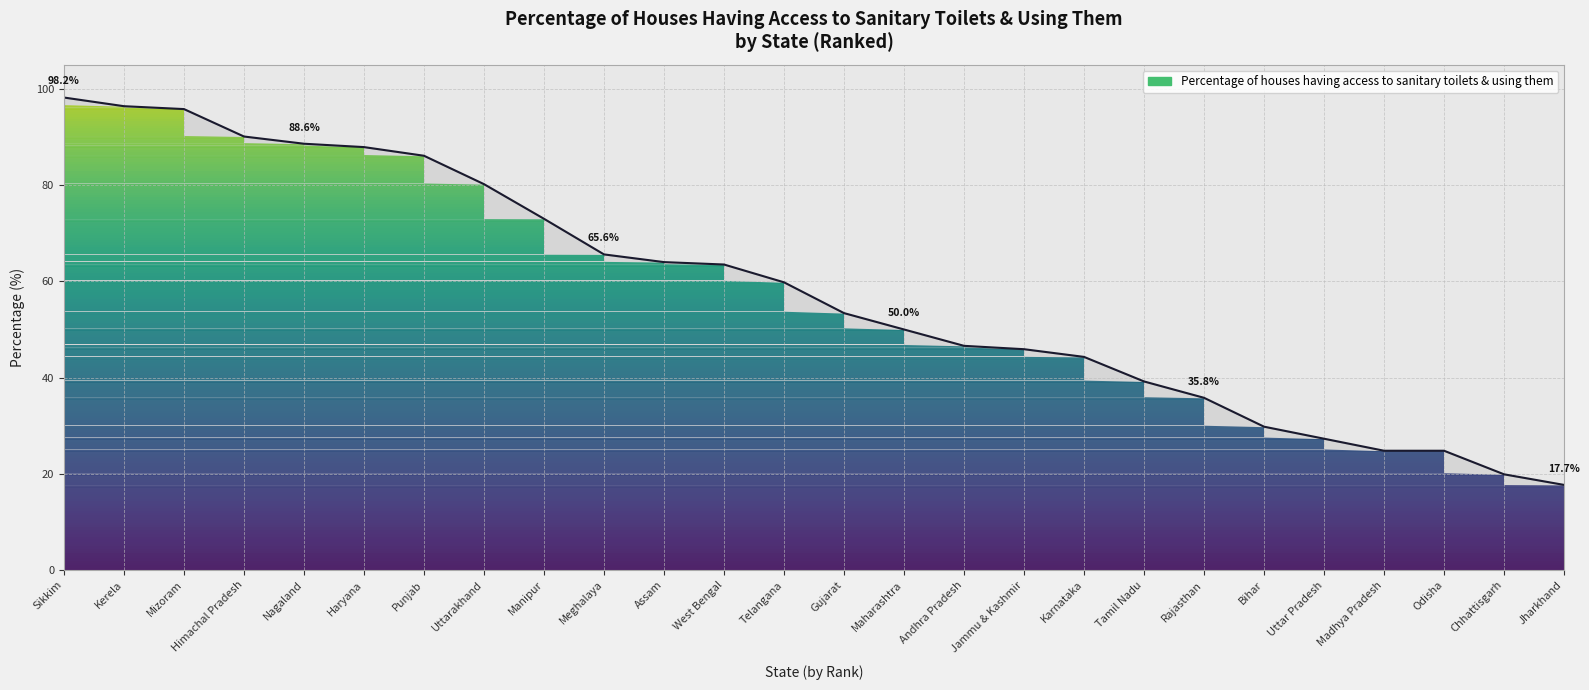

What is the average value?

58.0